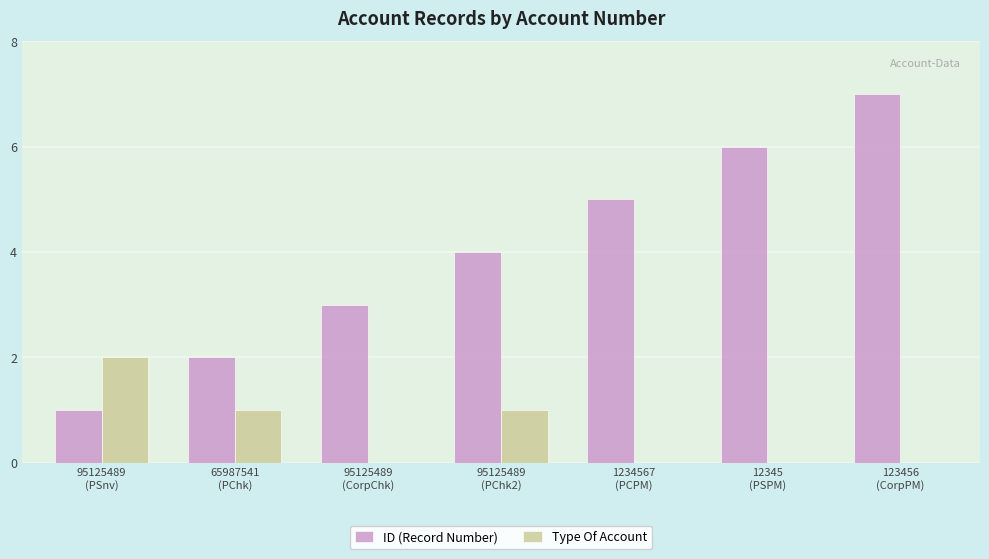

How many ID (Record Number) values are between 2 and 6?

5